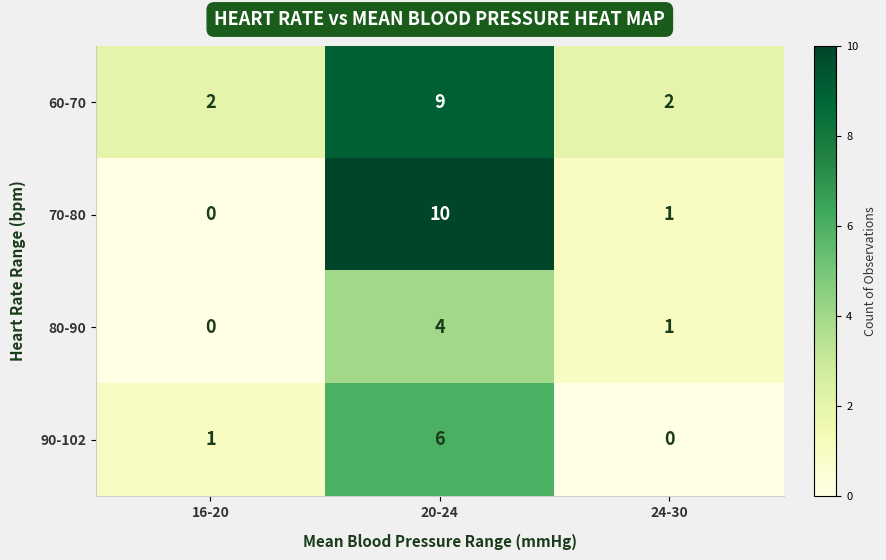

What is the sum of all 90-102 values?

7